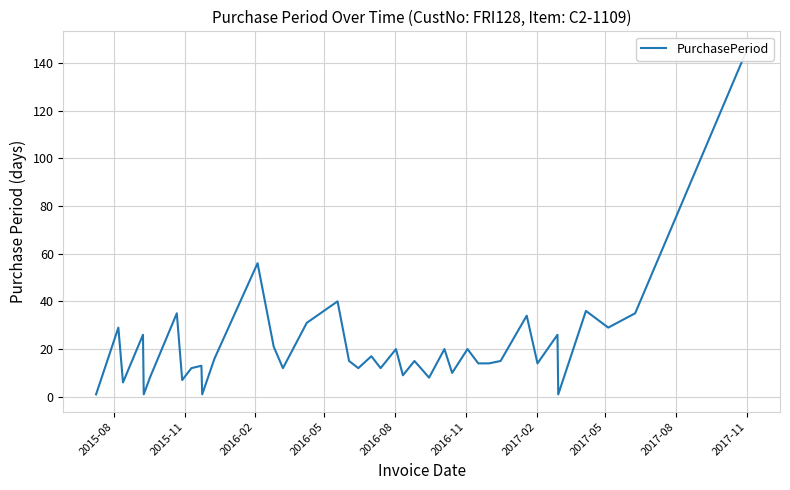

What is the maximum value shown in the chart?

146